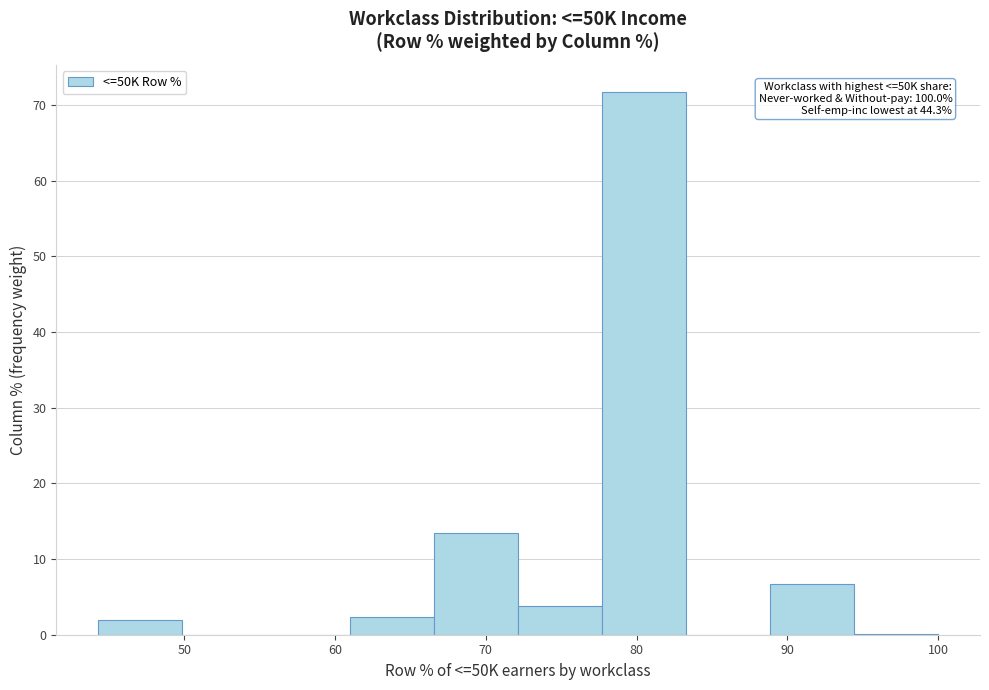

Over which range of the x-axis is the bar tallest?

78 to 83